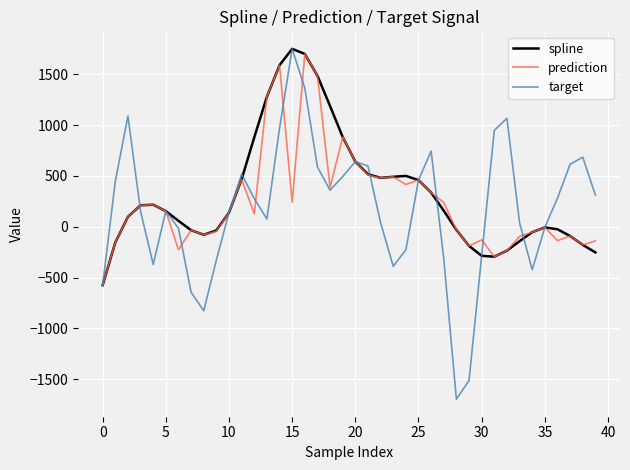

Which series has the widest spread of values?

target